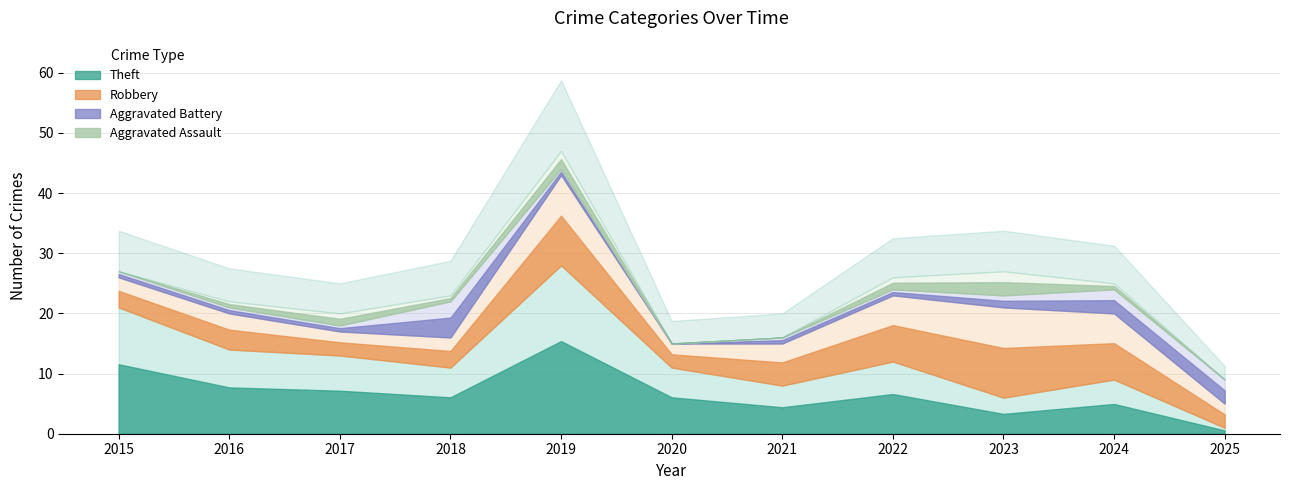

Is it true that Theft equals 2 at 2025?

False